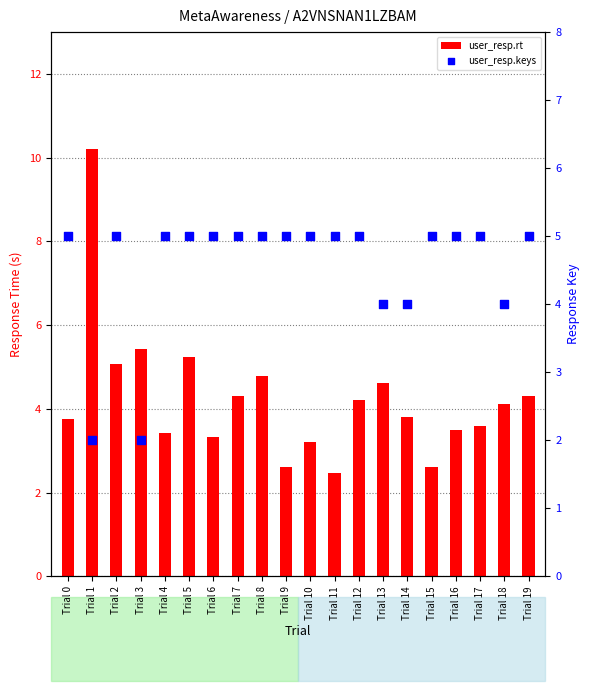

Is the value of user_resp.keys at Trial 10 greater than the value of user_resp.rt at Trial 14?

Yes